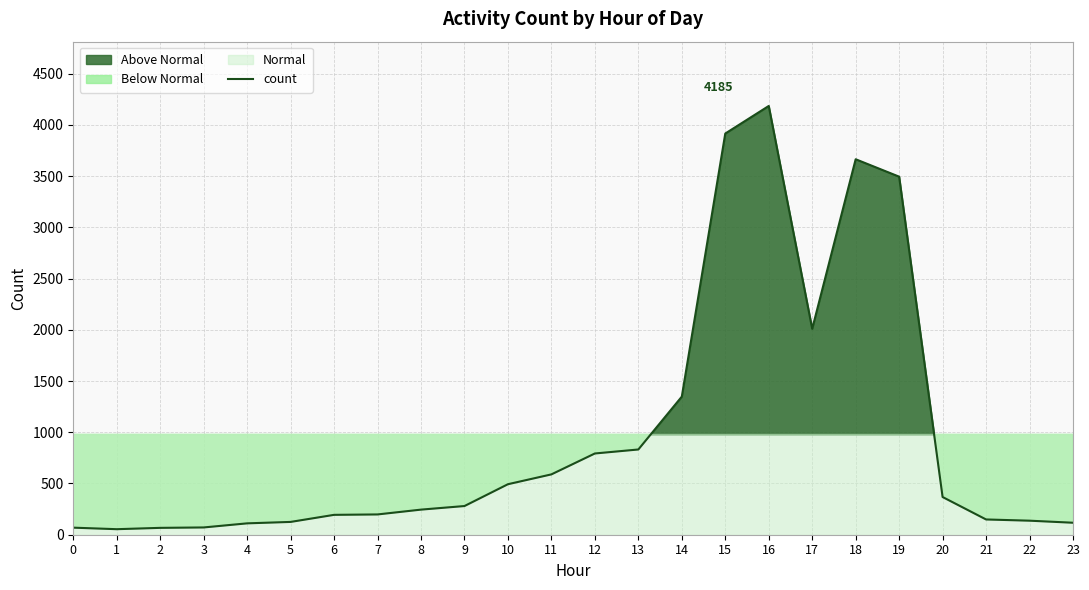

True or false: there are more than 0 points higher than both neighbors.

True